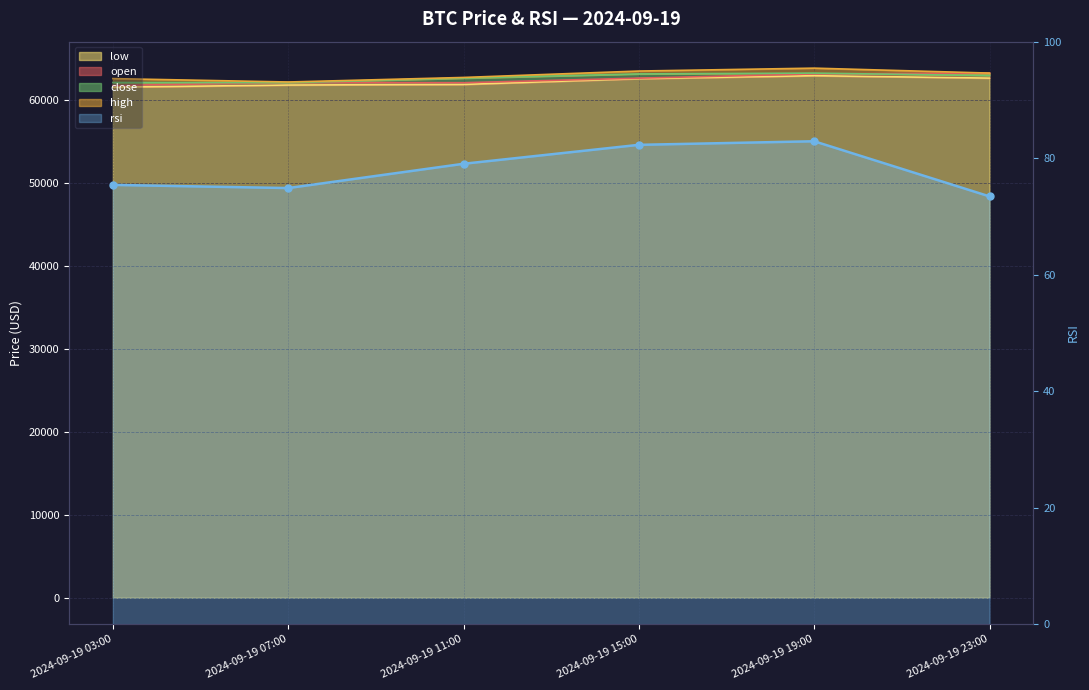

At how many categories does at least one series exceed 48632?

6